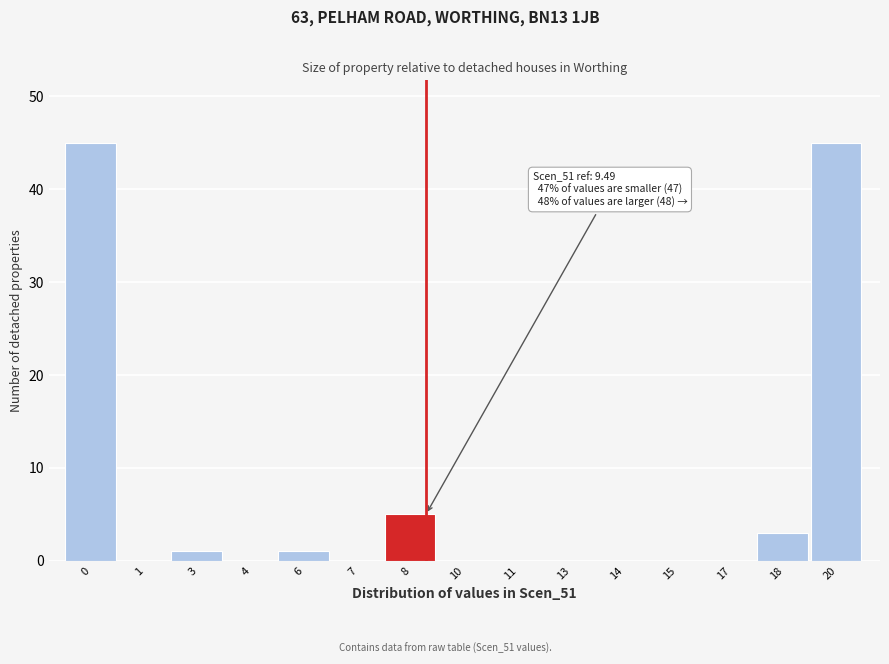

Reading left to right, transcribe all the data shown in this chart.

0=45	1=0	3=1	4=0	6=1	7=0	8=5	10=0	11=0	13=0	14=0	15=0	17=0	18=3	20=45